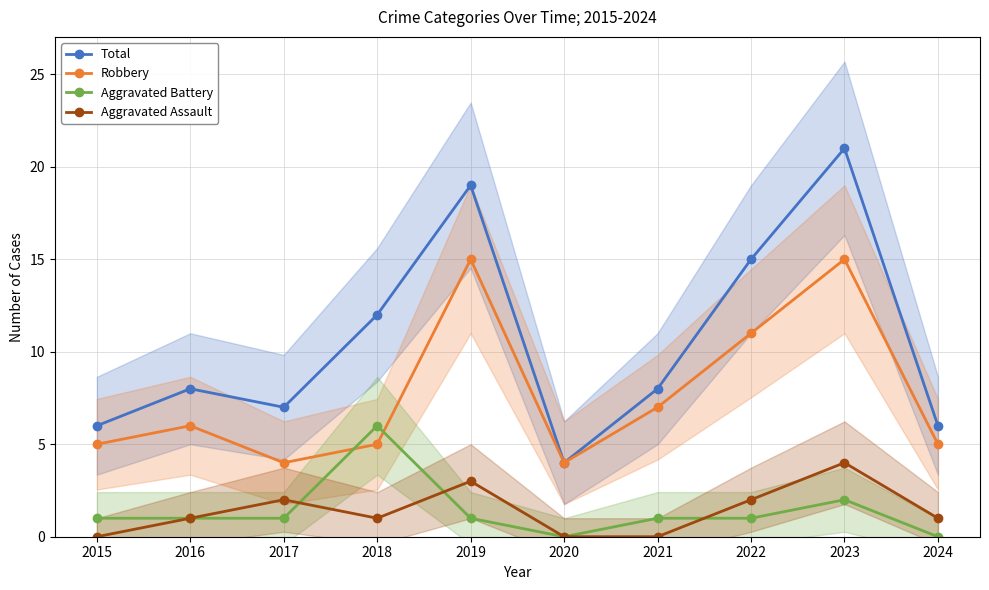

The Aggravated Assault series shows 1 at 2024. True or false?

True